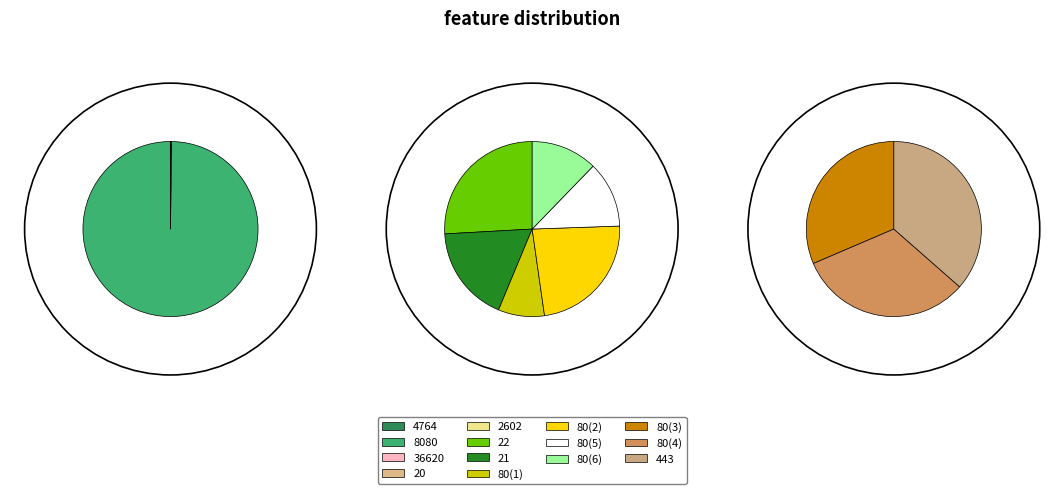

Does 20 represent more than half of the total?

No